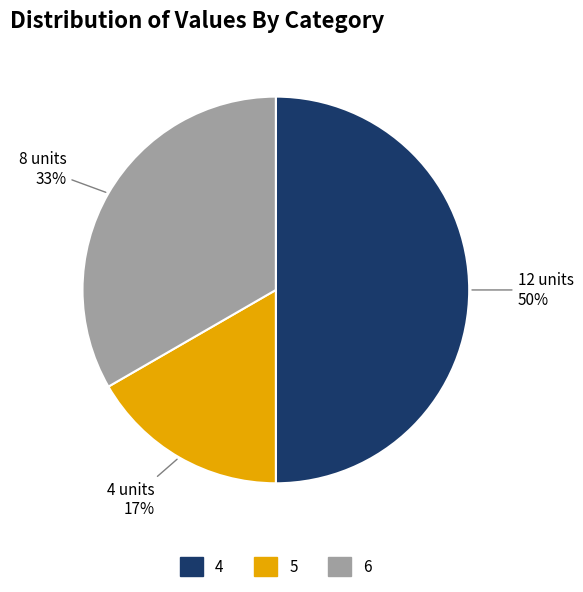

Which slice is the smallest?

5